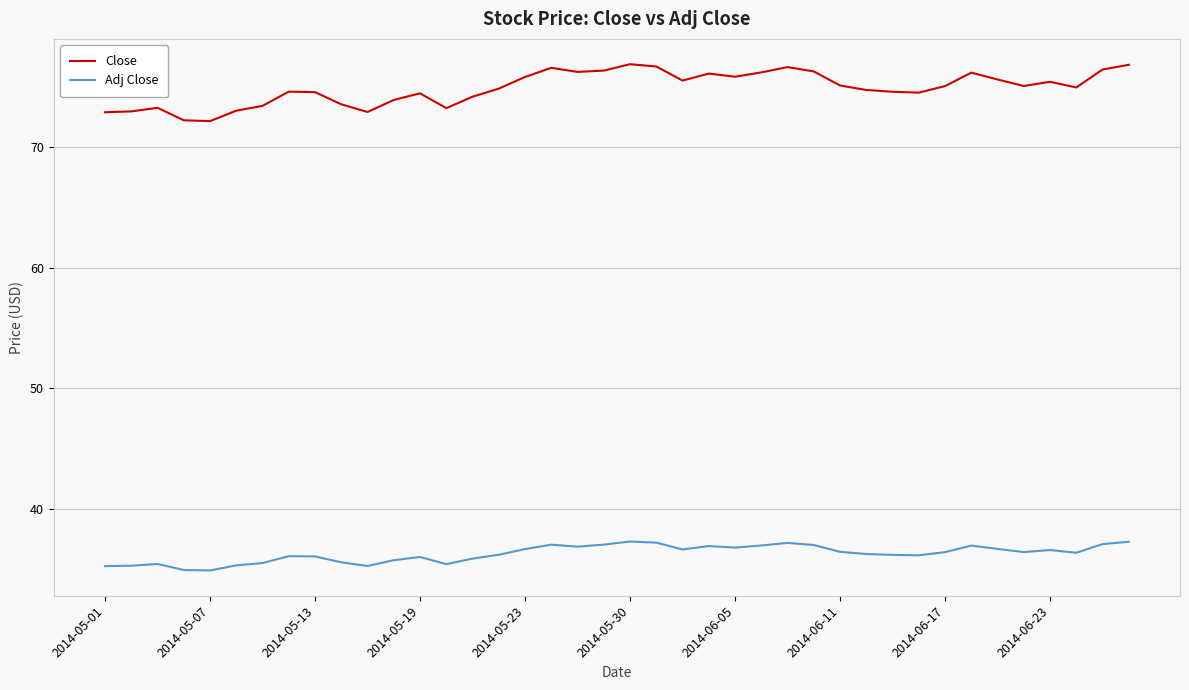

True or false: Adj Close and Close cross at least once.

False